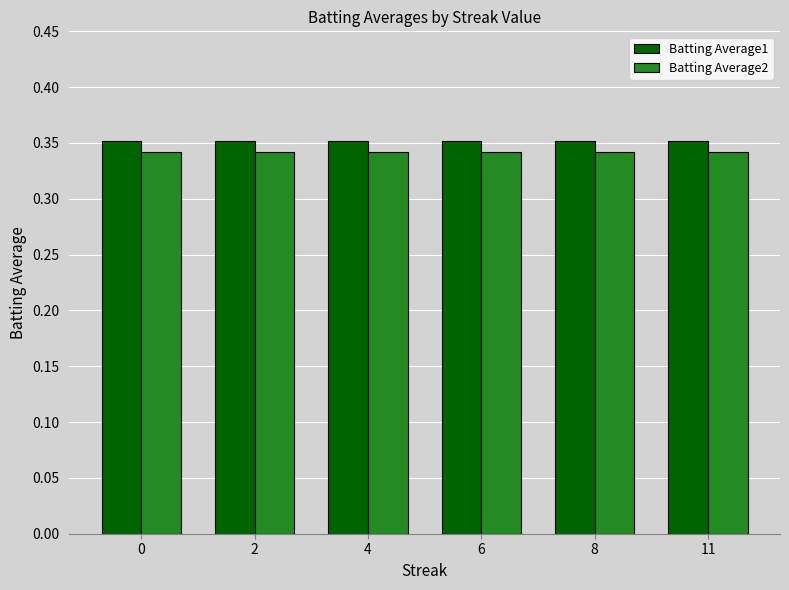

What is the sum of all Batting Average1 values?

2.1